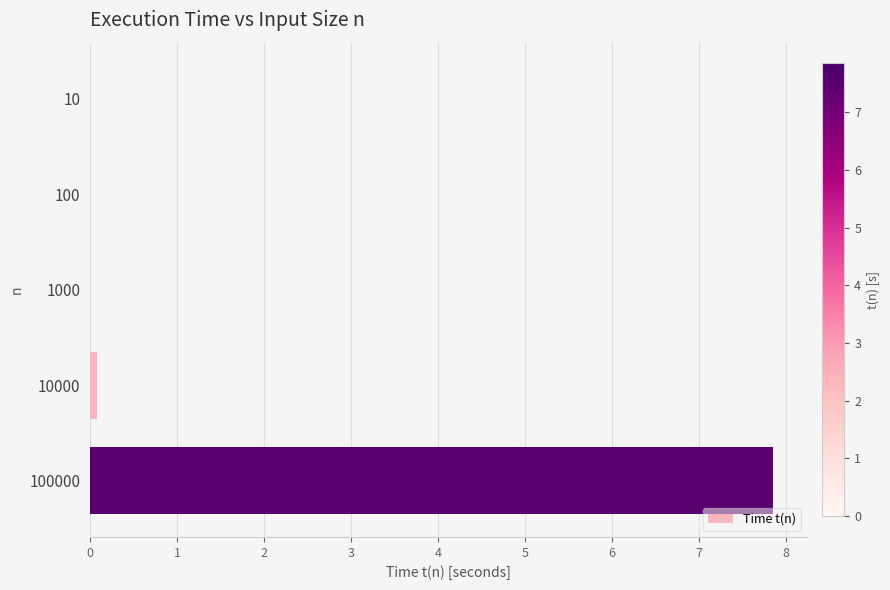

What is the sum of all values?

7.9